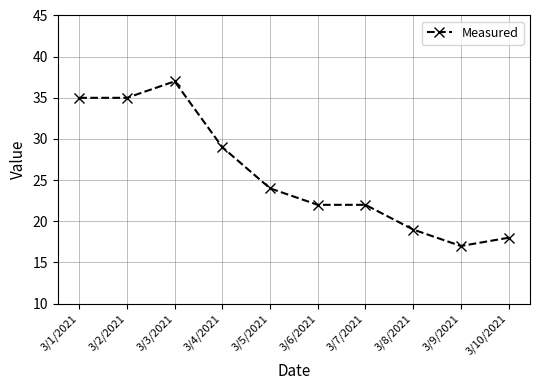

What is the difference between the second highest and minimum values?

18